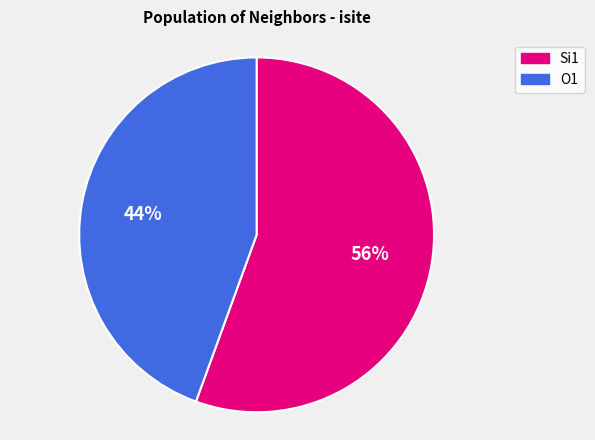

How many segments does this pie chart have?

2